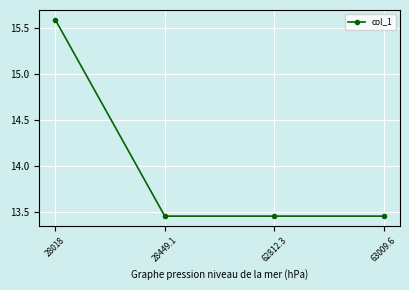

True or false: the data has more than 2 interior local peaks.

False